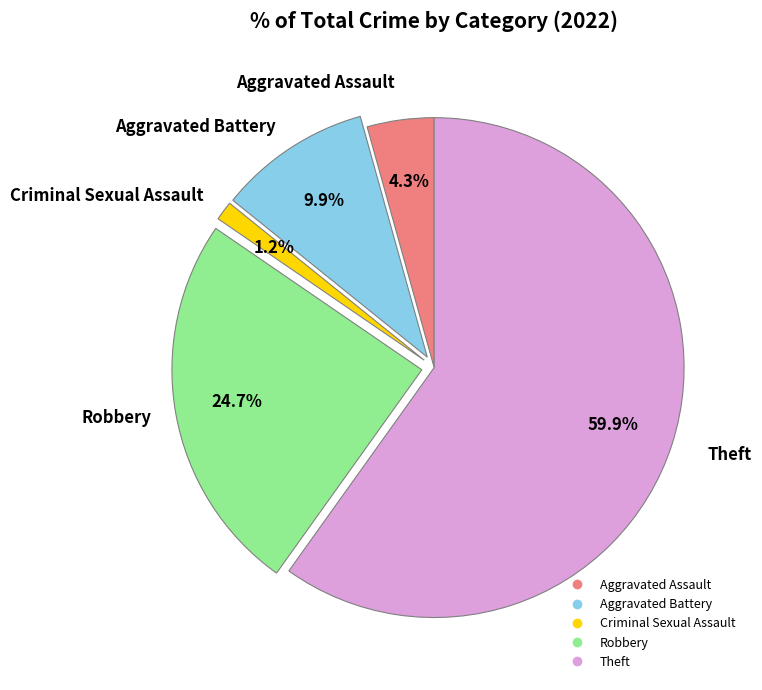

To the nearest percent, what percentage of the pie is Aggravated Assault?

4%